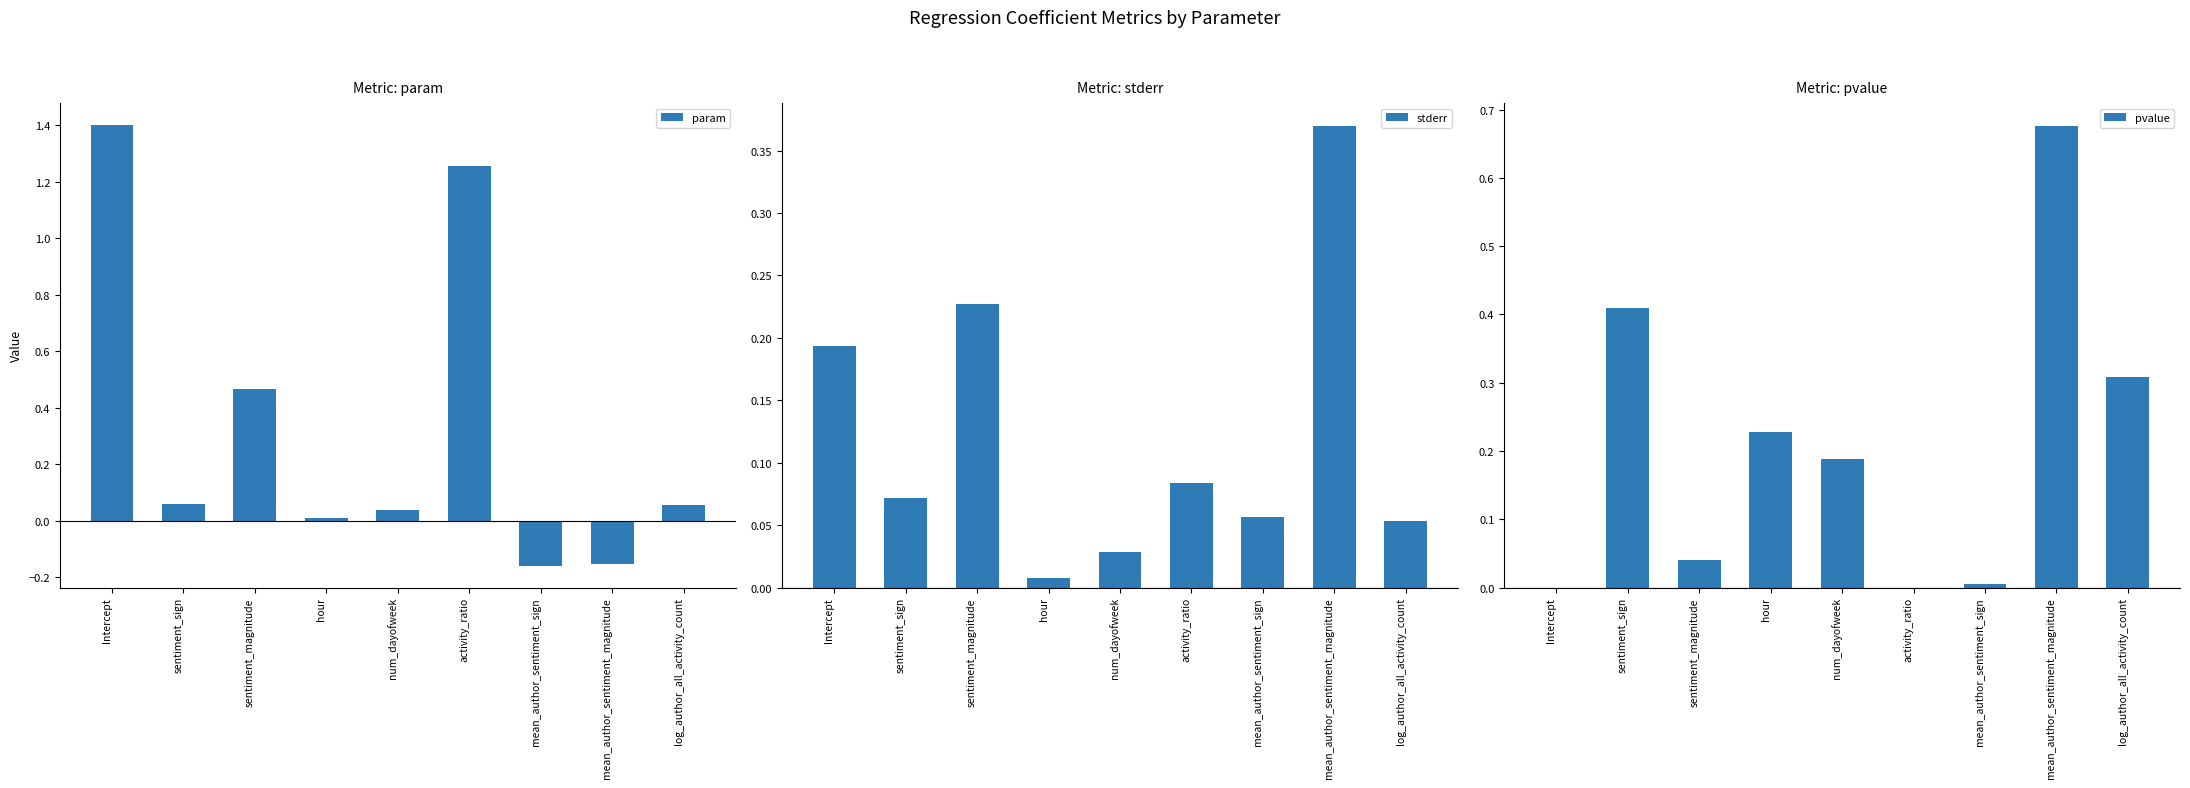

At which category does the chart reach its minimum across all series?

mean_author_sentiment_sign